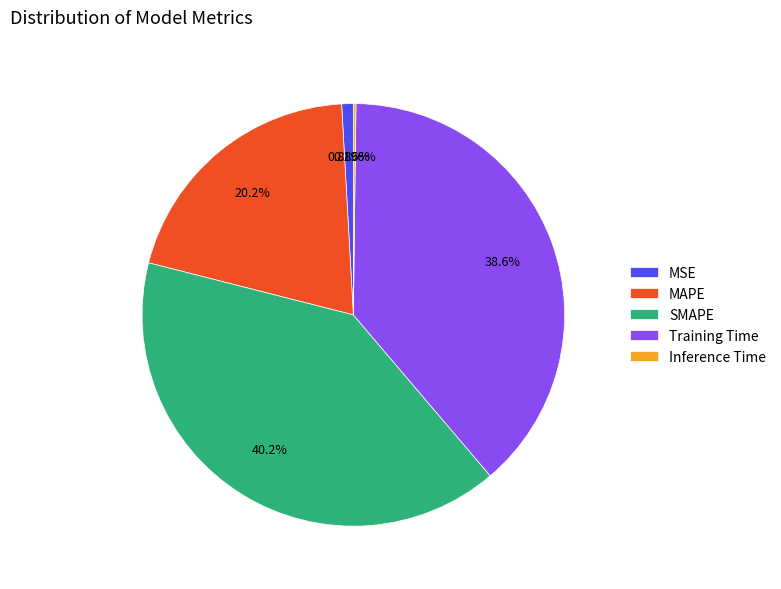

Does any single category account for the majority?

No